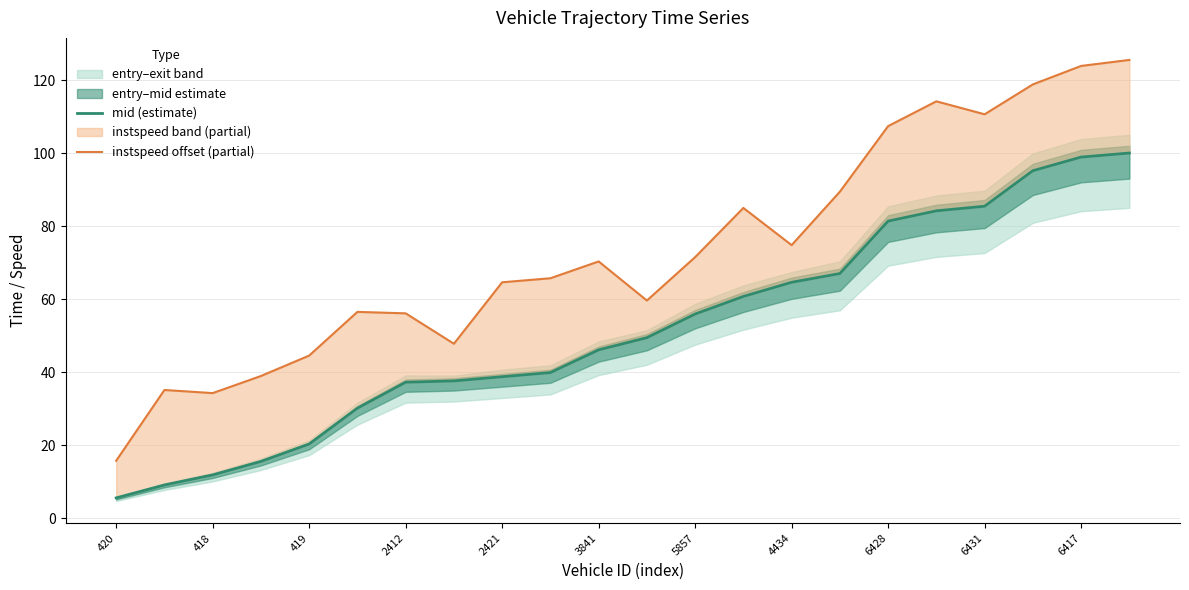

What is the spread (max minus min) of values at 418?

26.0